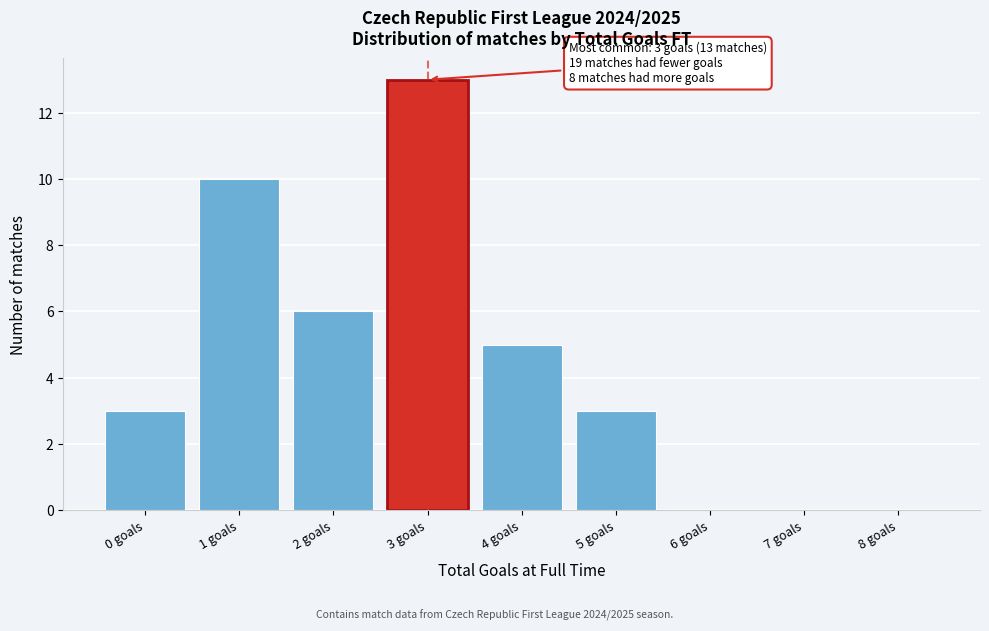

Reading left to right, what are all the values shown in this chart?

0 goals=3	1 goals=10	2 goals=6	3 goals=13	4 goals=5	5 goals=3	6 goals=0	7 goals=0	8 goals=0